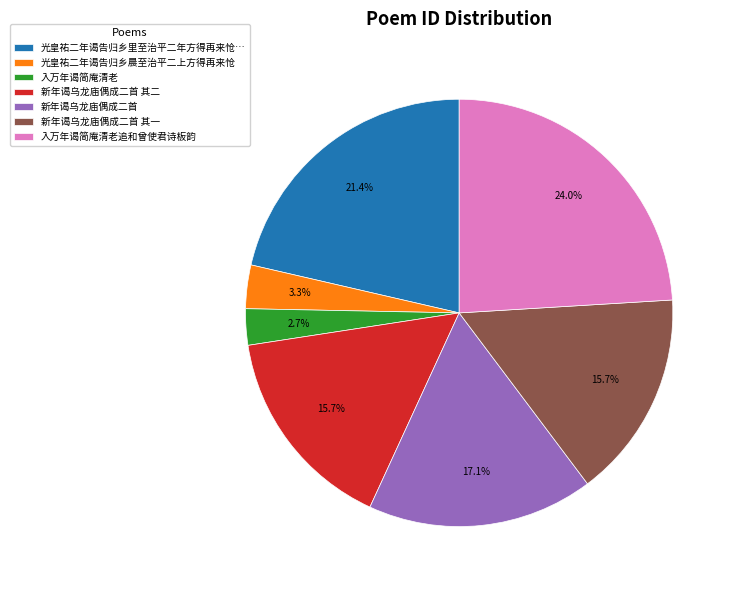

How many segments does this pie chart have?

7